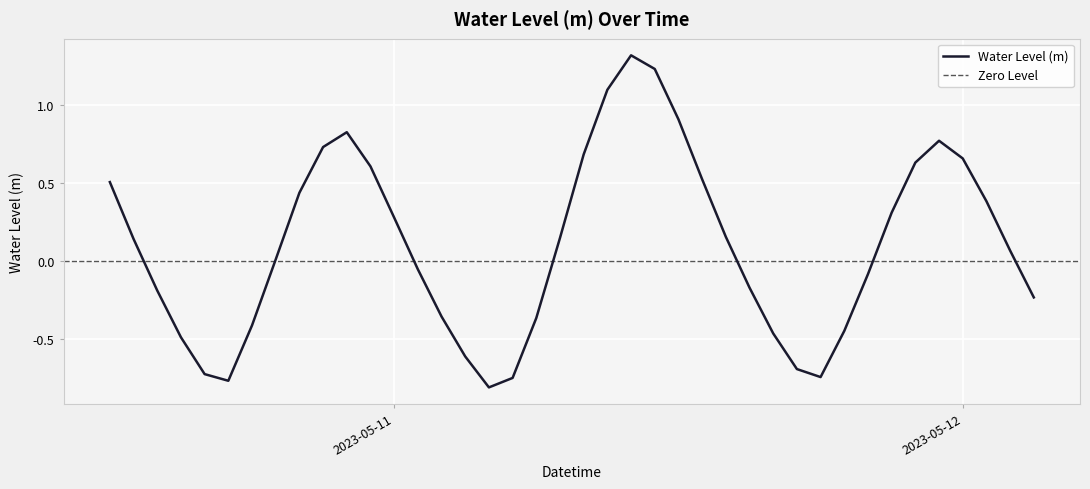

Reading left to right, transcribe all the data shown in this chart.

0.5	0.1	-0.2	-0.5	-0.7	-0.8	-0.4	0.0	0.4	0.7	0.8	0.6	0.3	-0.1	-0.4	-0.6	-0.8	-0.7	-0.4	0.1	0.7	1.1	1.3	1.2	0.9	0.5	0.2	-0.2	-0.5	-0.7	-0.7	-0.4	-0.1	0.3	0.6	0.8	0.7	0.4	0.1	-0.2